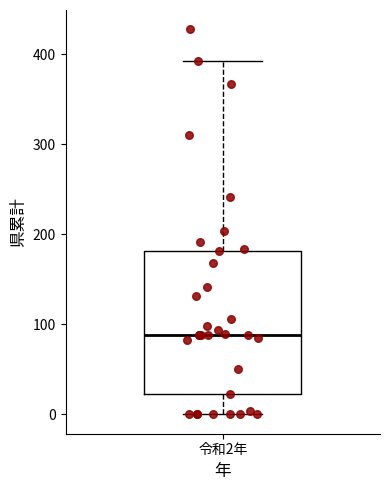

Where does the upper whisker of the box for 令和2年 end on the y-axis? The values are not printed on the chart, so give them approximately, as read against the axis.

390